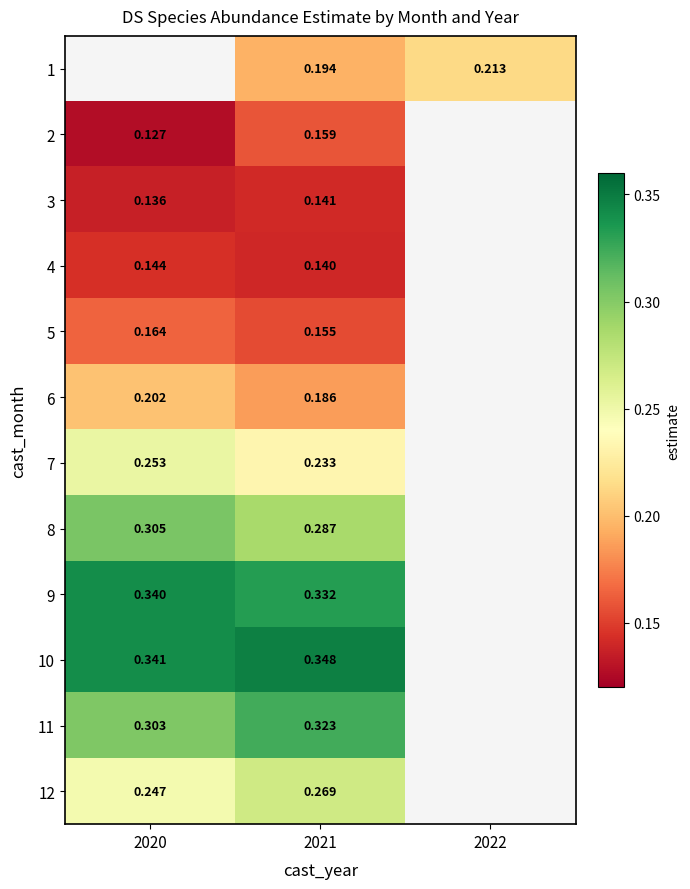

Is the value of 10 at 2020 greater than the value of 3 at 2020?

Yes